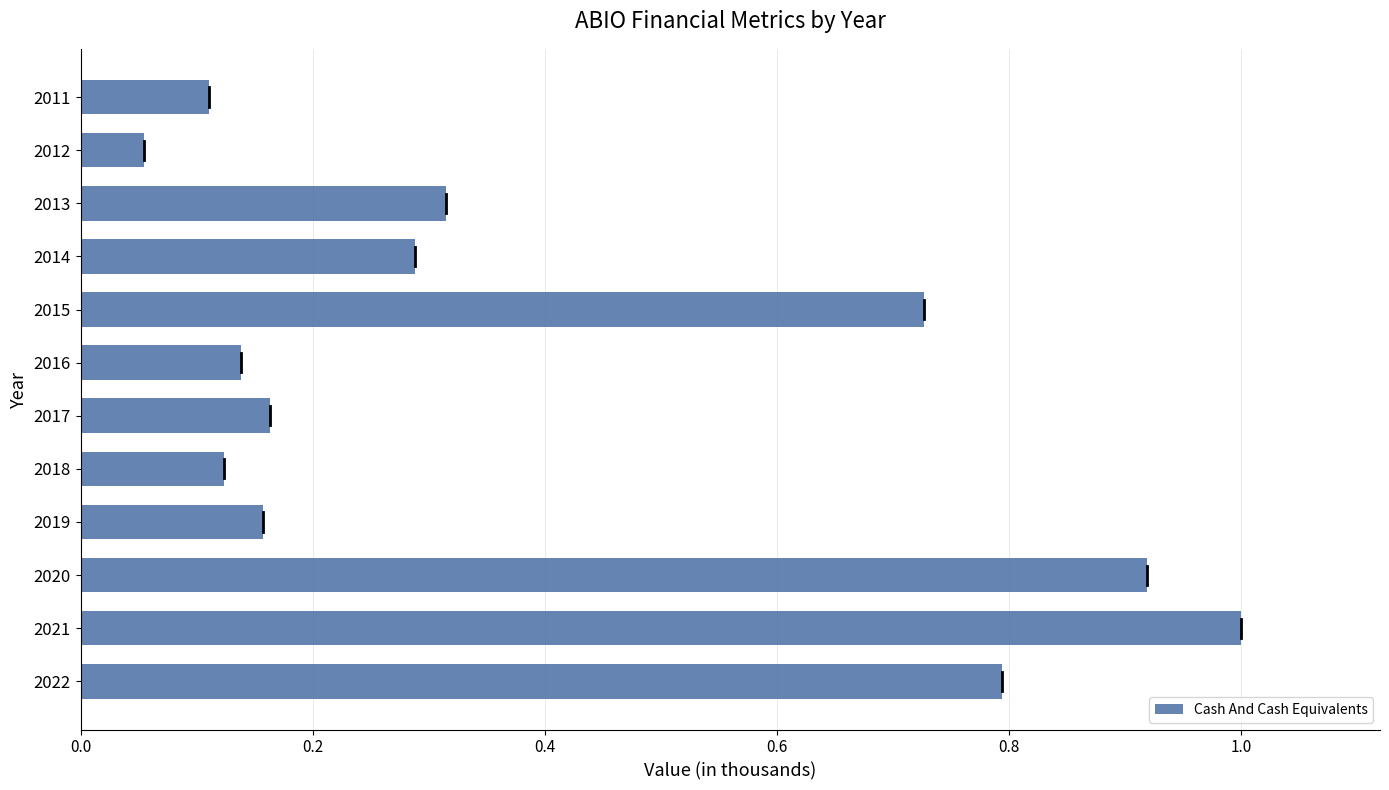

Between 2012 and 2018, which is larger?

2018